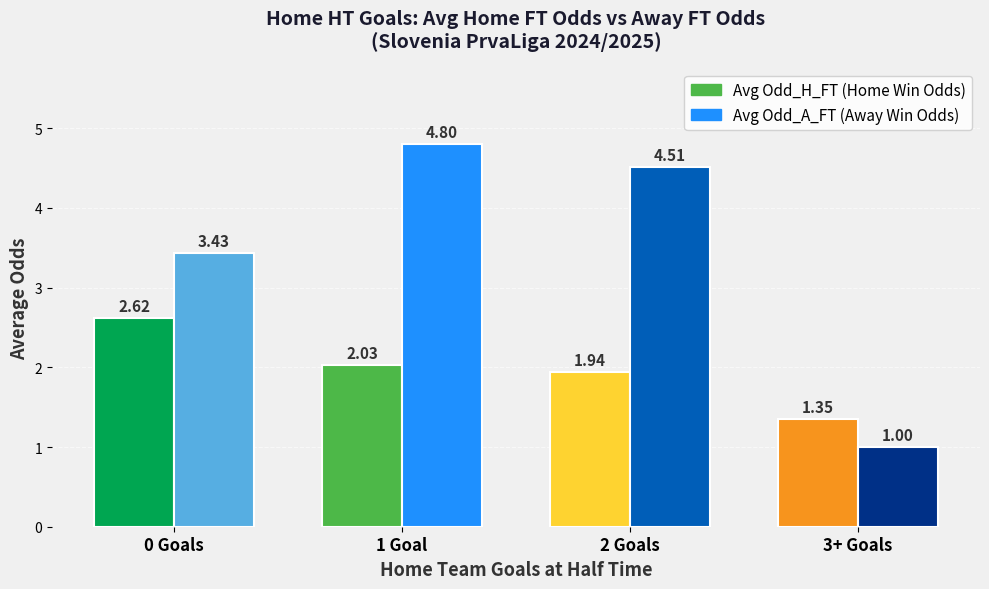

What is the spread (max minus min) of values at 1 Goal?

2.8